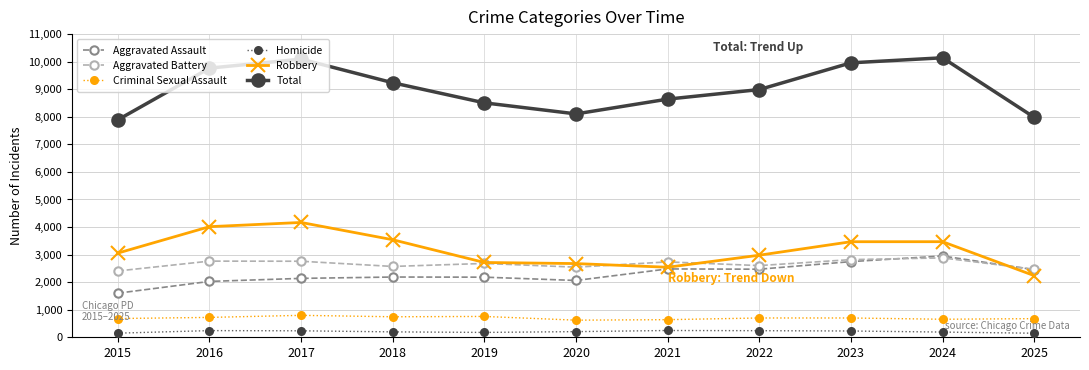

What is the value of the Aggravated Battery point at the 2nd from the left?

2763